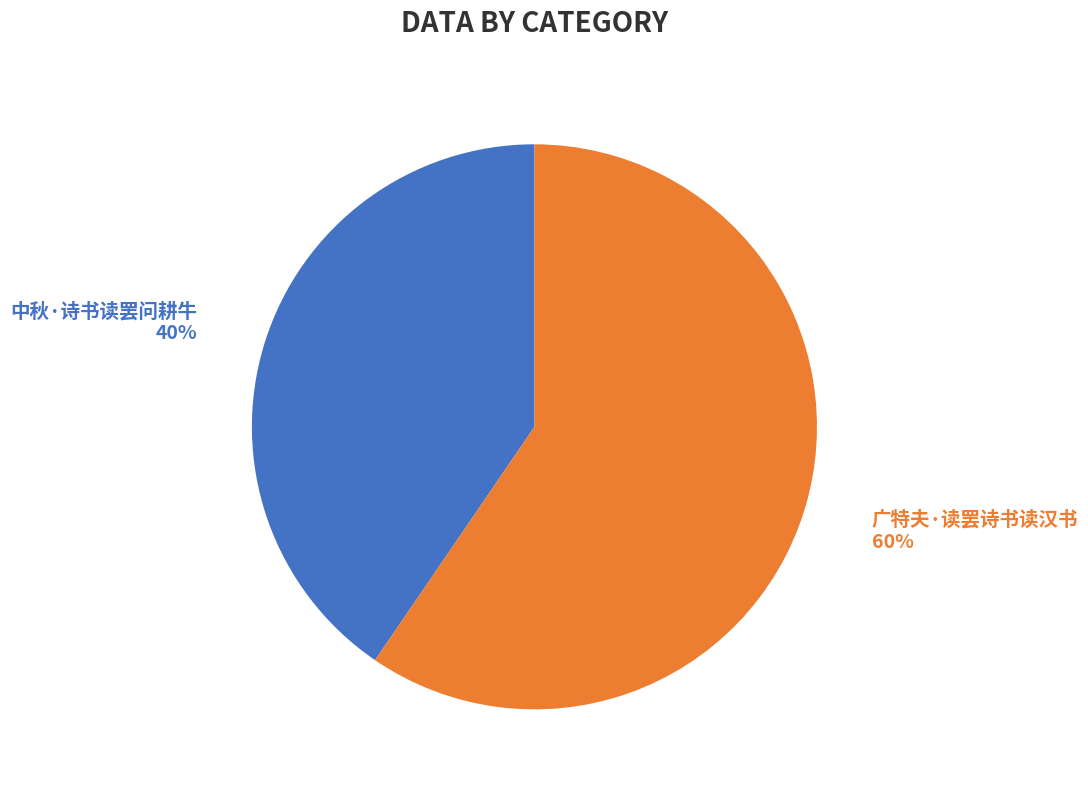

Is the sum of 广特夫·读罢诗书读汉书 and 中秋·诗书读罢问耕牛 greater than half?

Yes